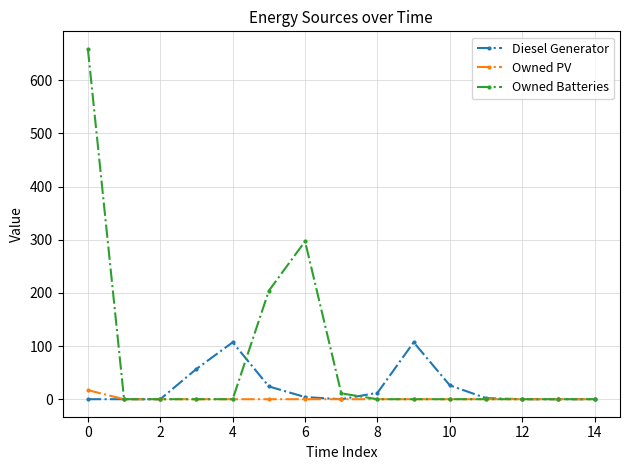

Which series has the largest total across all categories?

Owned Batteries